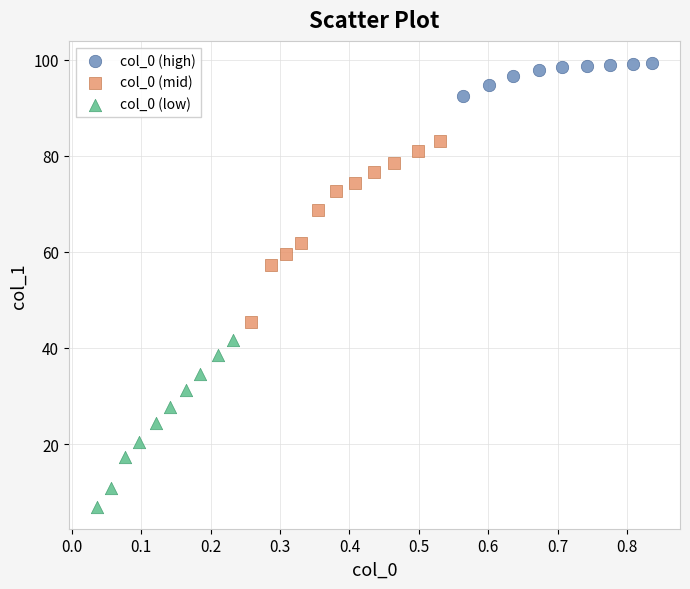

What are all the series names shown in the legend?

col_0 (high), col_0 (mid), col_0 (low)